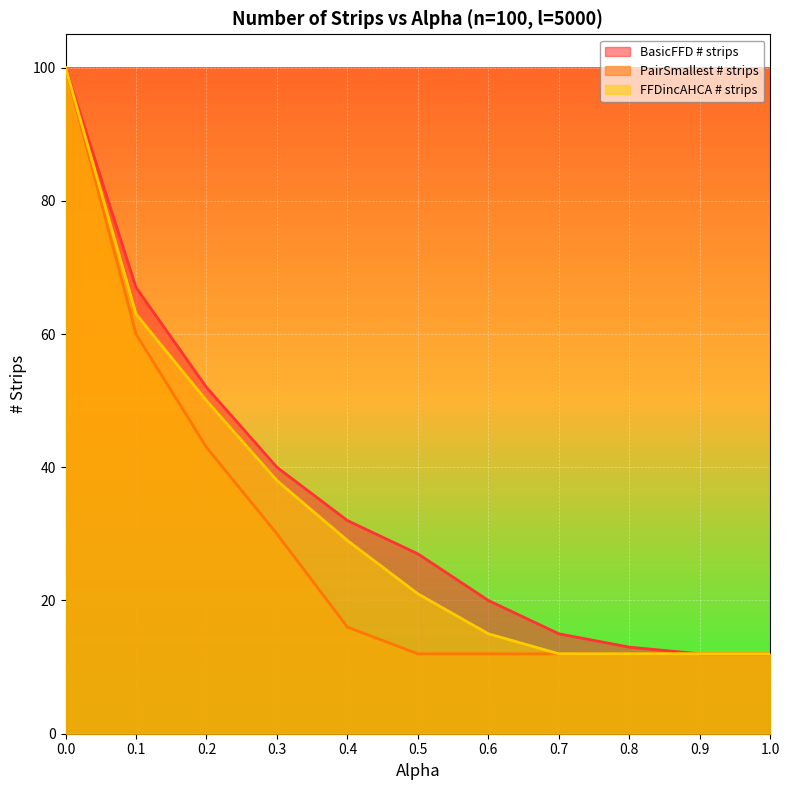

The PairSmallest # strips series shows 8 at 0.7. True or false?

False